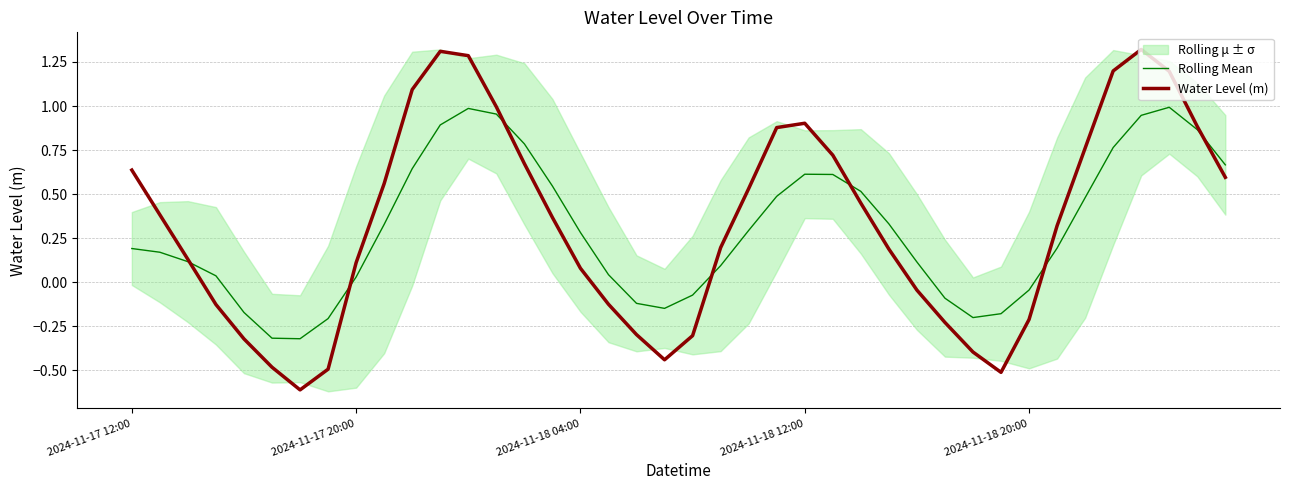

The Water Level (m) series shows 0.6 at 9. True or false?

True